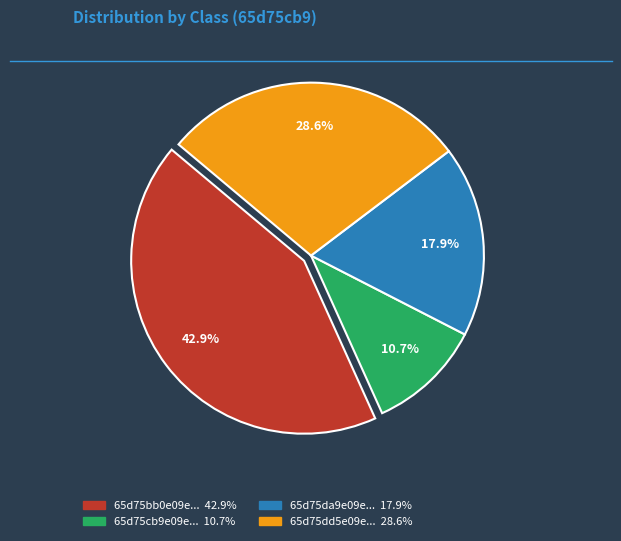

How many slices are in this pie chart?

4